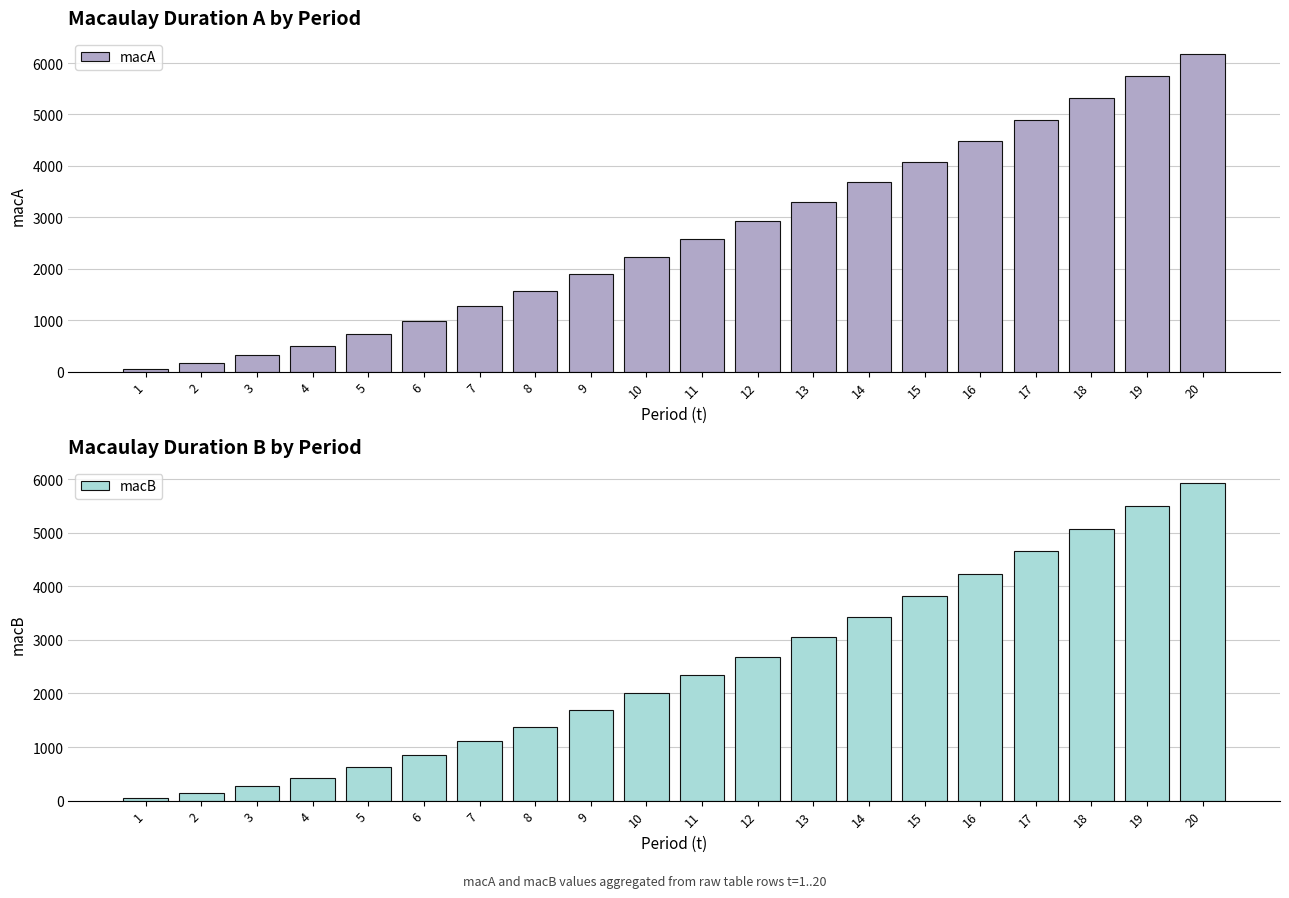

Which series changed the most between 12 and 19?

macA